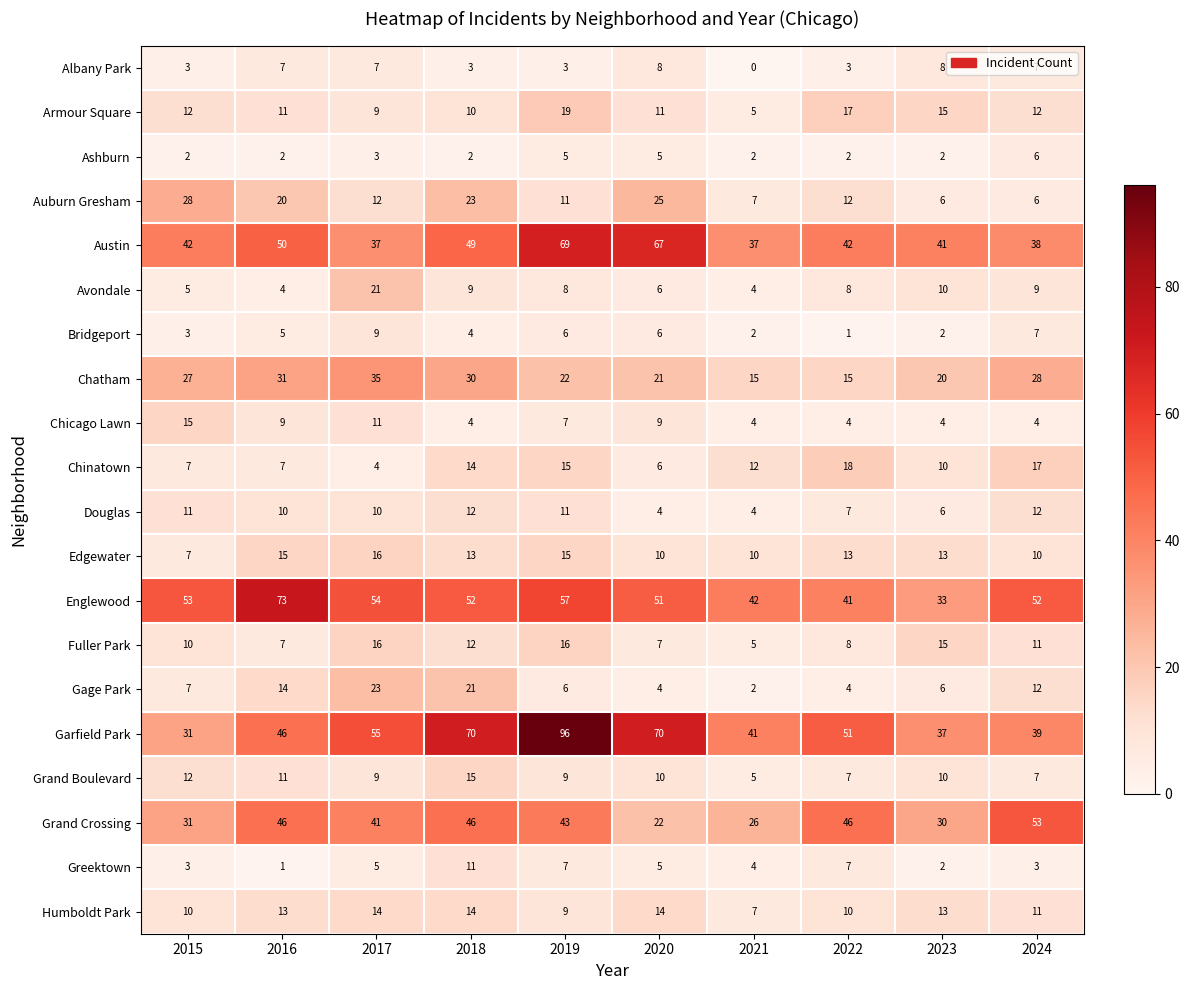

Is it true that Gage Park equals 32 at 2017?

False